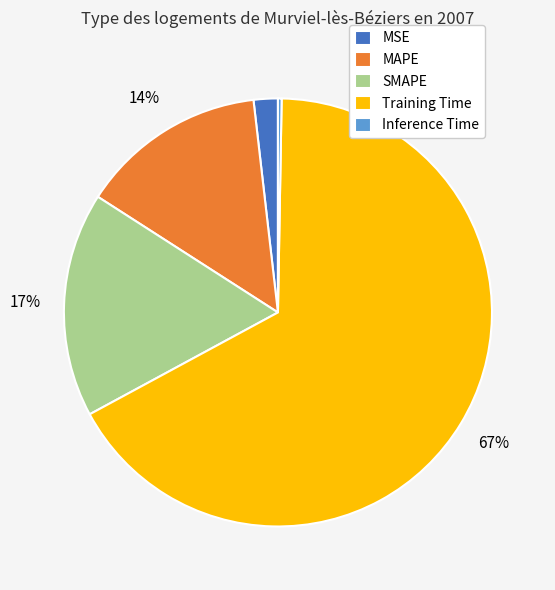

Which slice is the largest?

Training Time